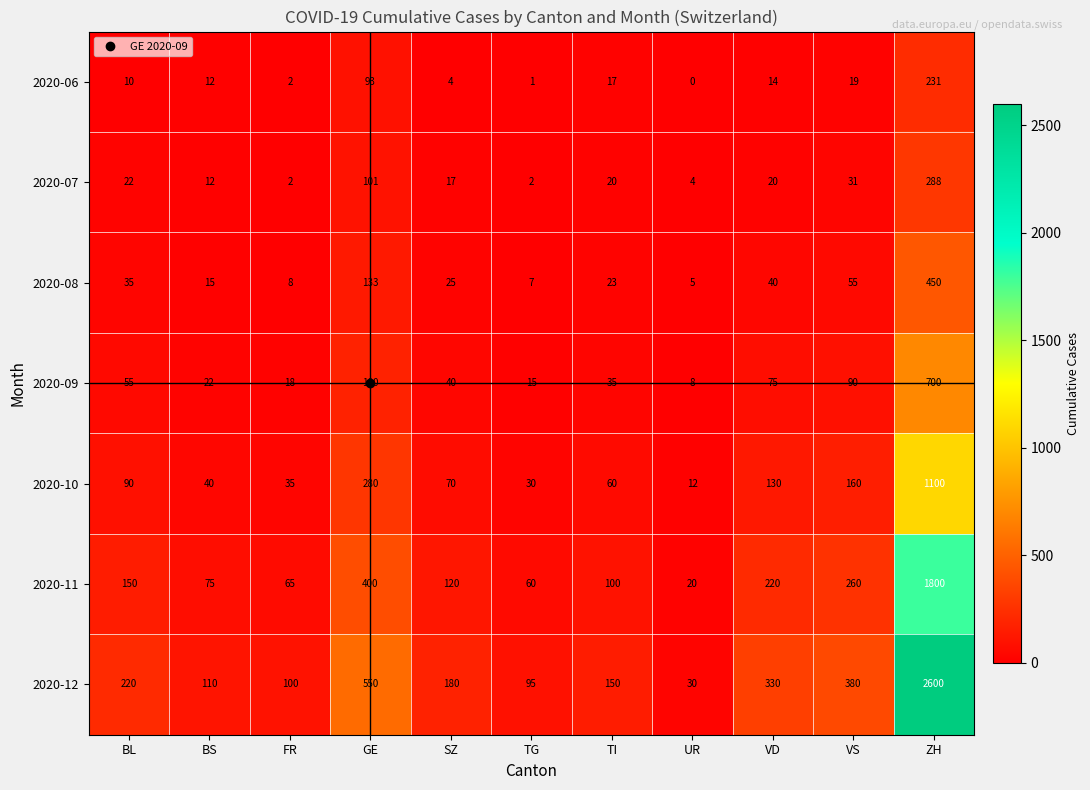

Where does the 2020-11 series first go above 120?

BL